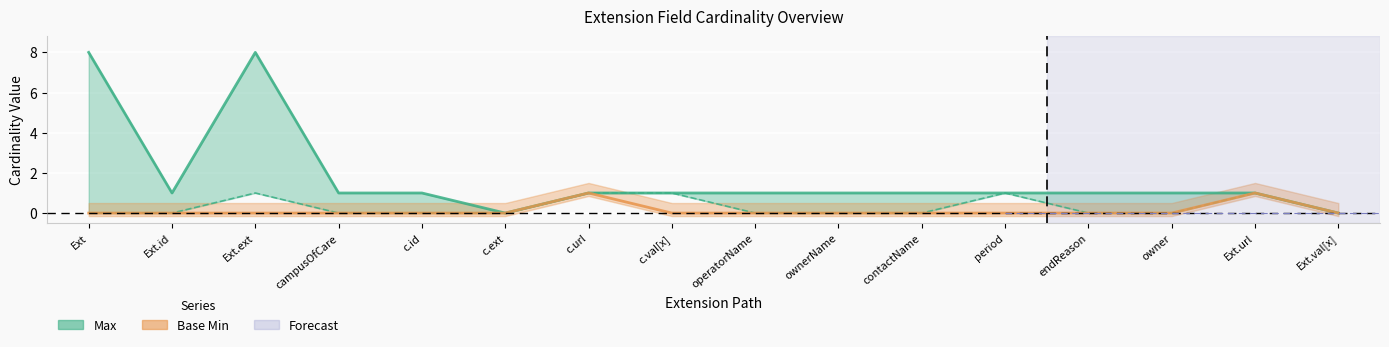

How many lines are shown in the chart?

2